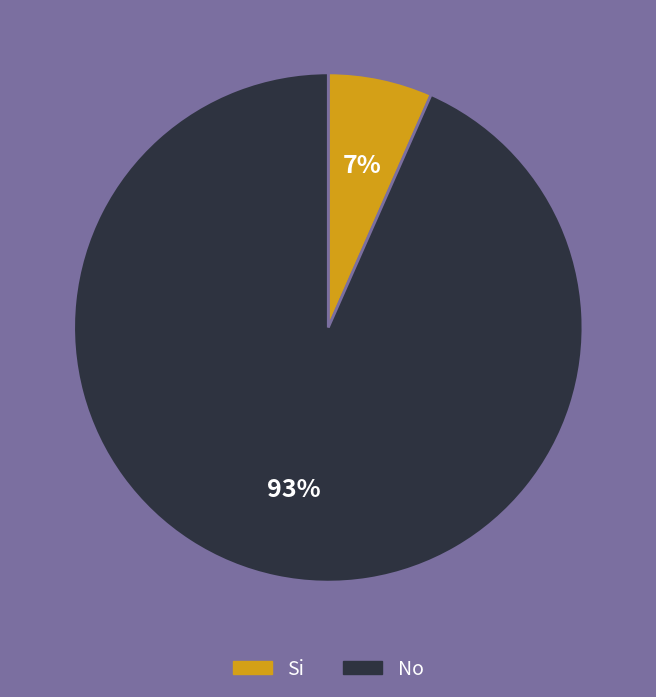

Combined, do Si and No account for over 50%?

Yes